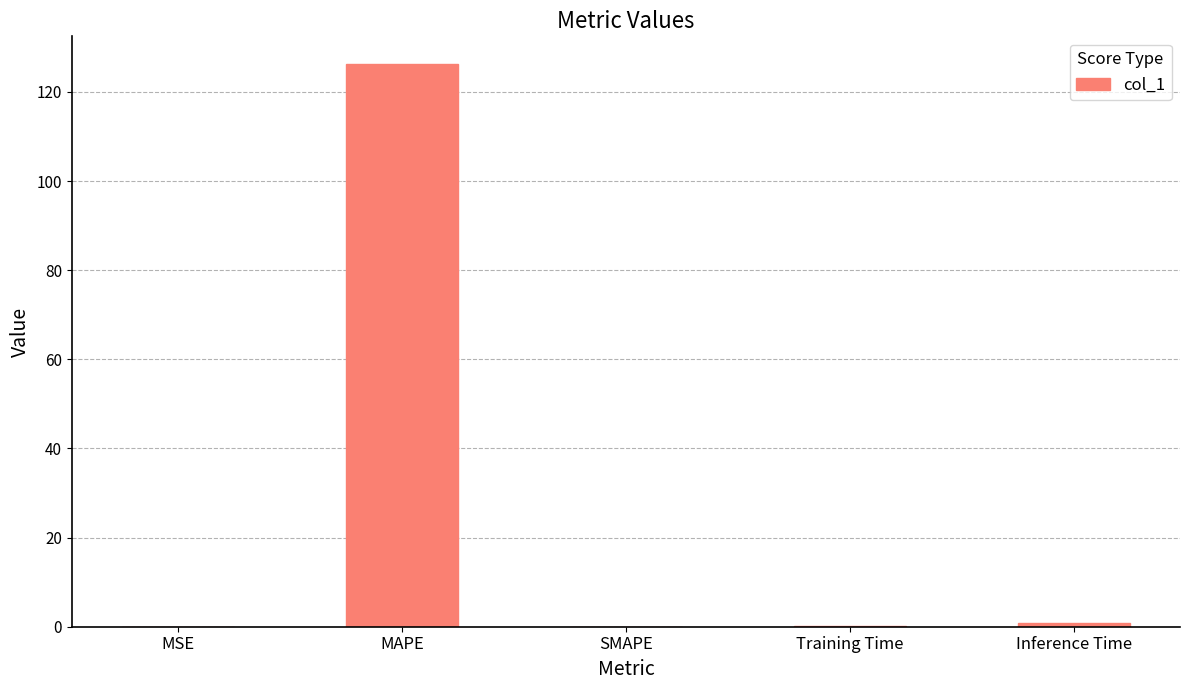

Between SMAPE and MAPE, which is larger?

MAPE